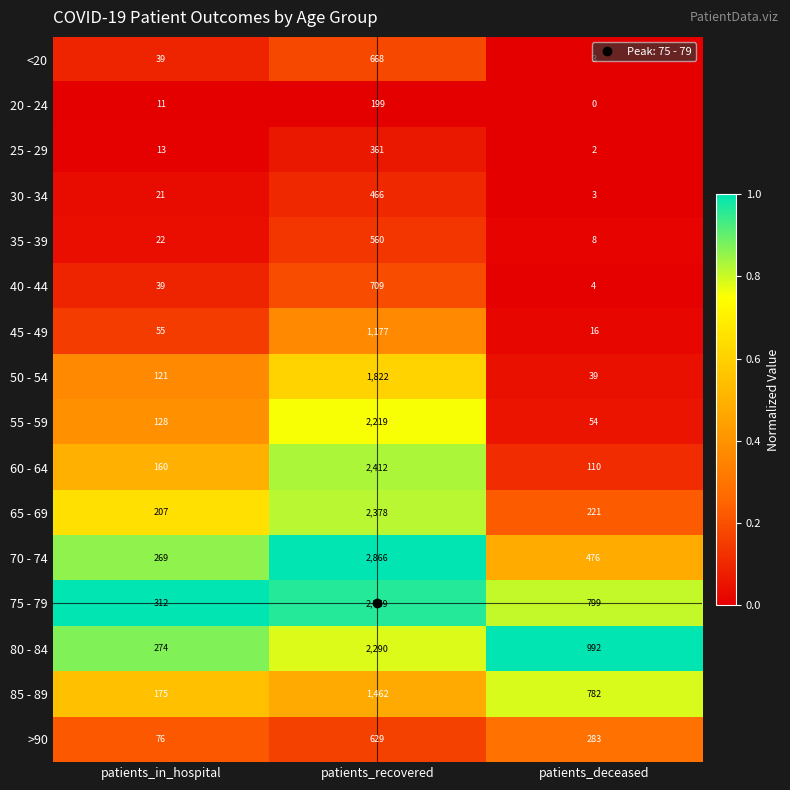

Between patients_in_hospital and patients_recovered, which series saw the biggest shift?

70 - 74